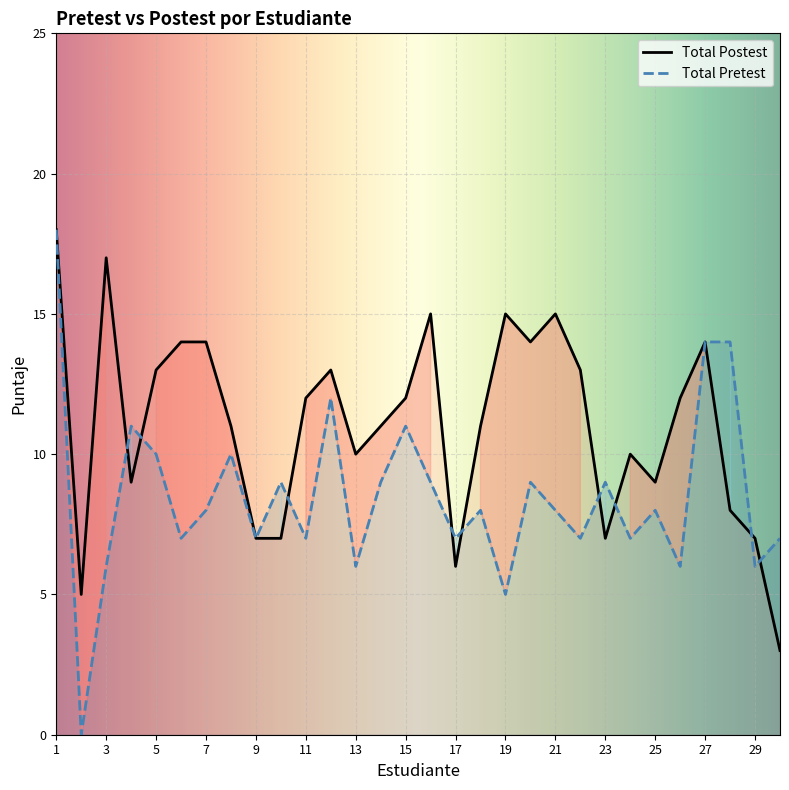

Which series has the largest total across all categories?

Total Postest